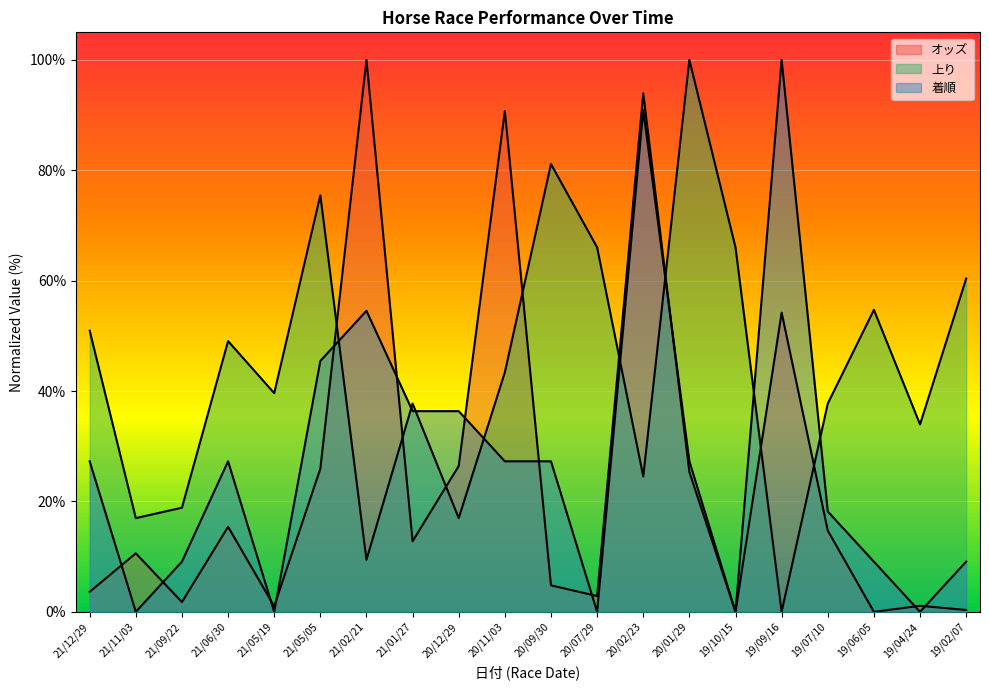

How many times do 着順 and 上り cross each other?

8